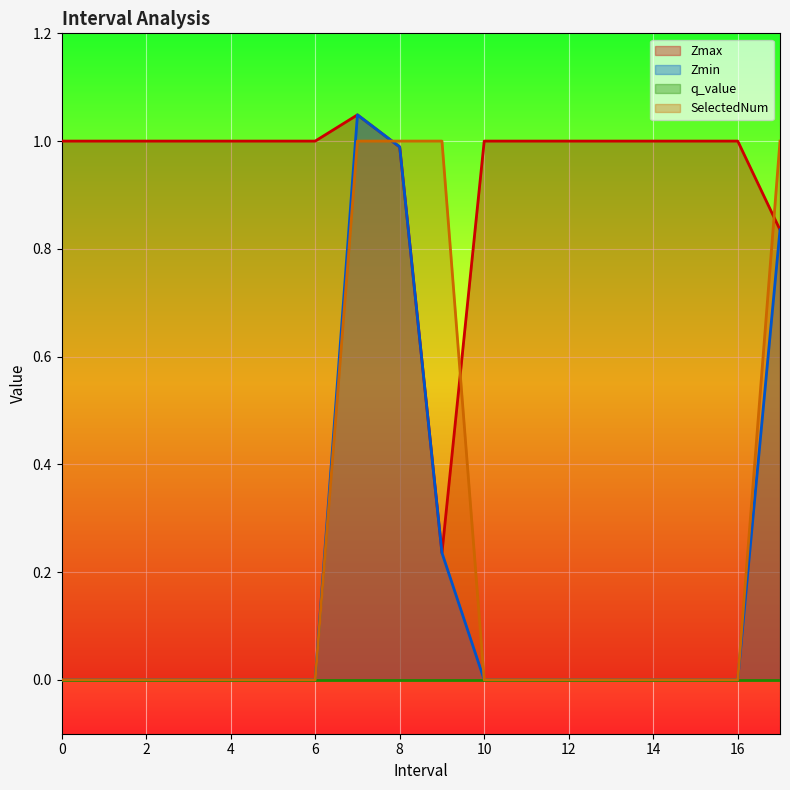

How many interior local peaks does the Zmin series have?

1